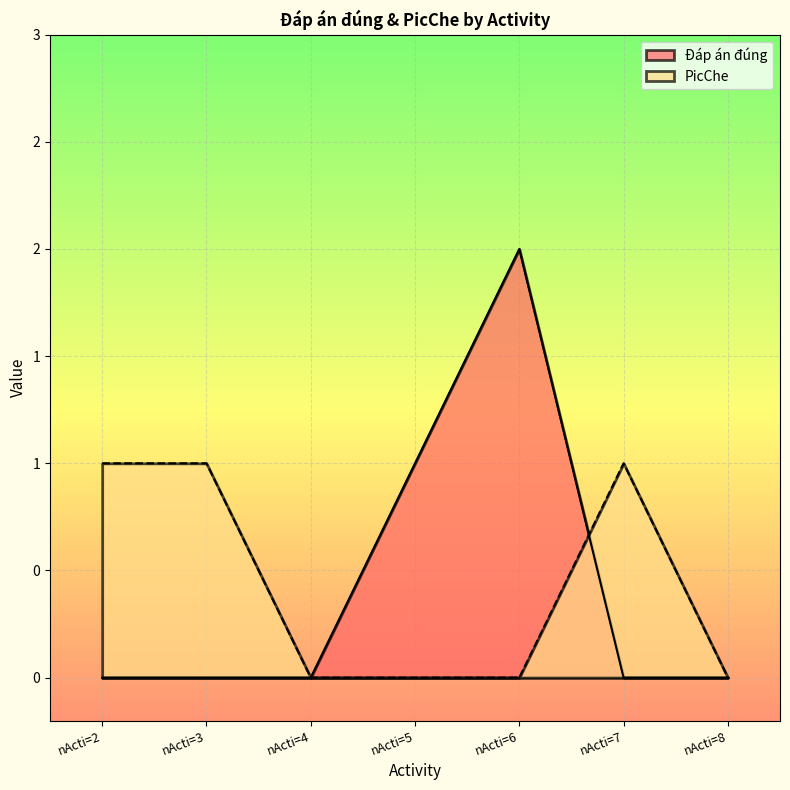

How many positive values does the PicChe series have?

3